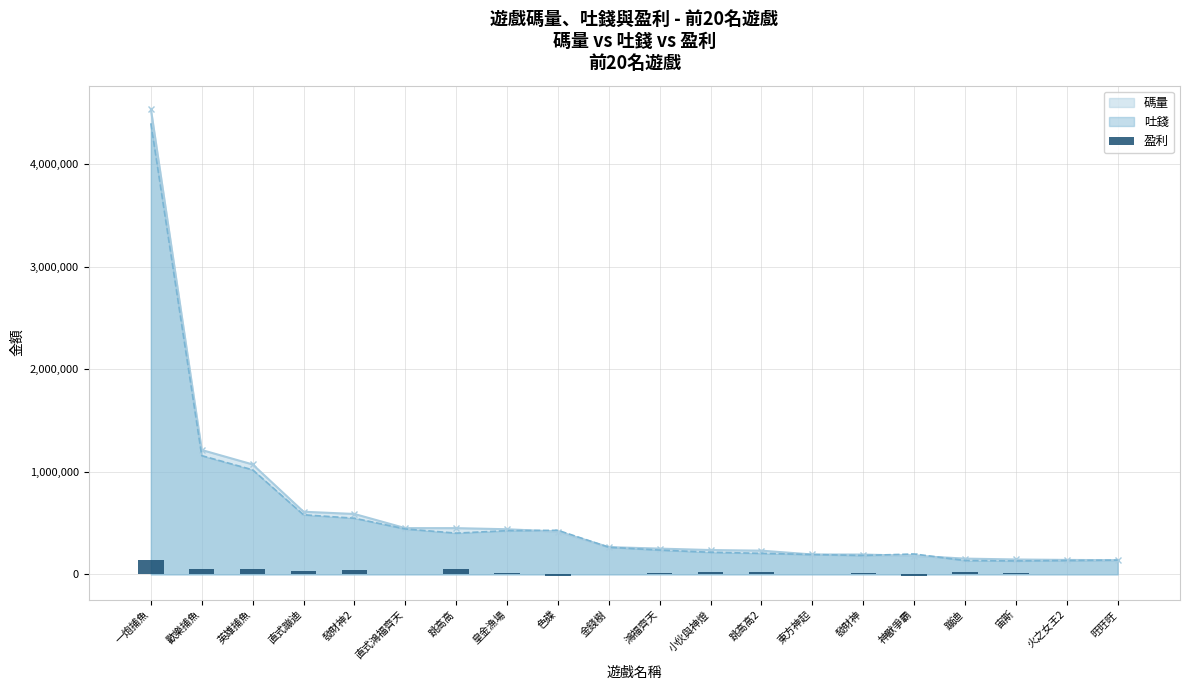

What is the minimum value shown in the chart?

-17637.3